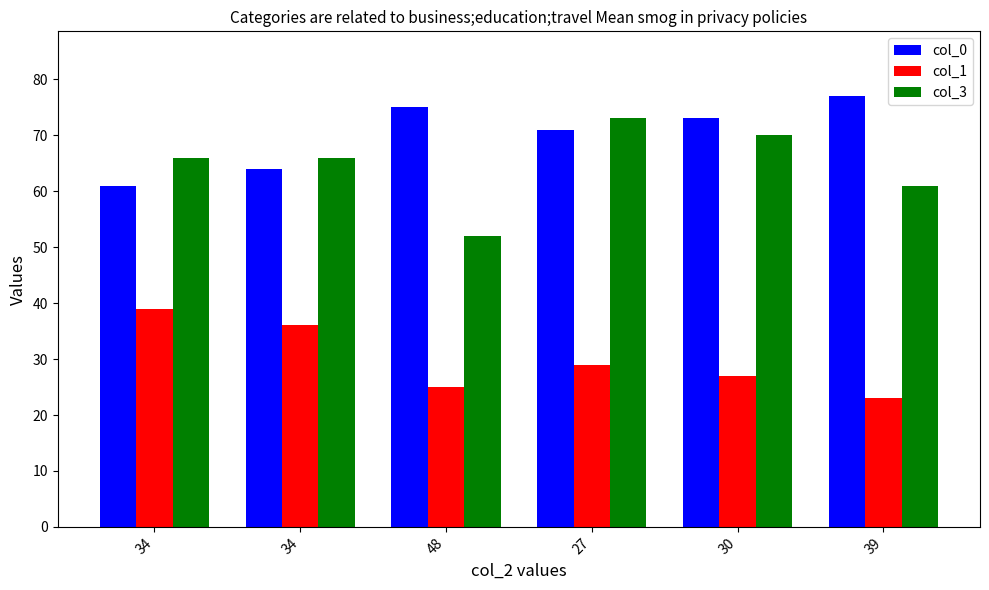

Does the chart contain any negative values?

No